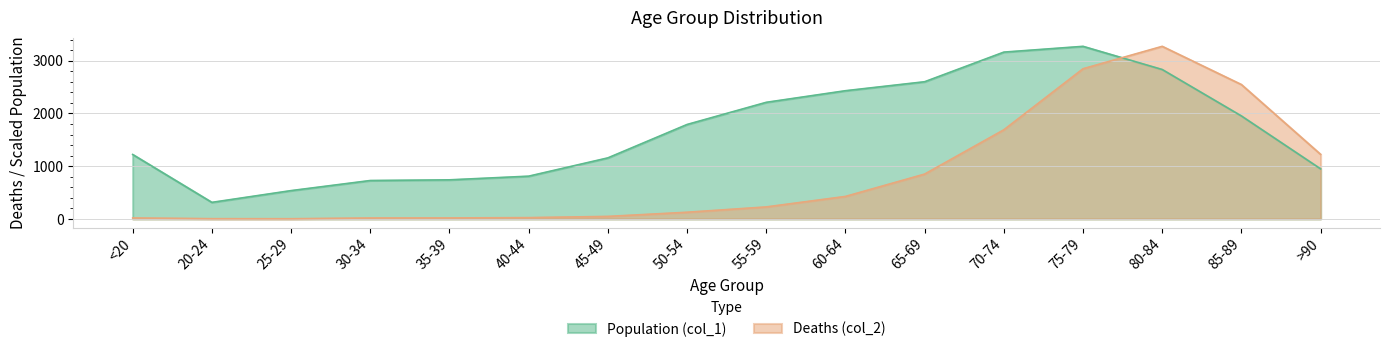

True or false: Population (col_1) and Deaths (col_2) cross at least once.

True